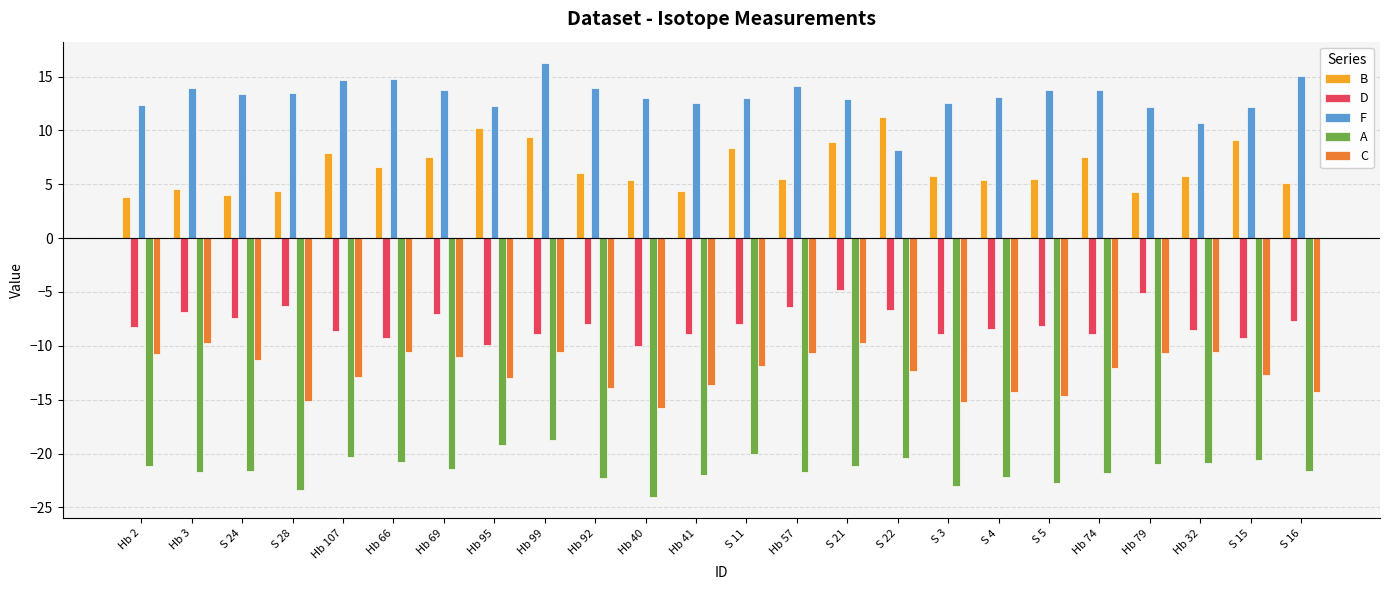

What is the spread (max minus min) of values at Hb 99?

35.0